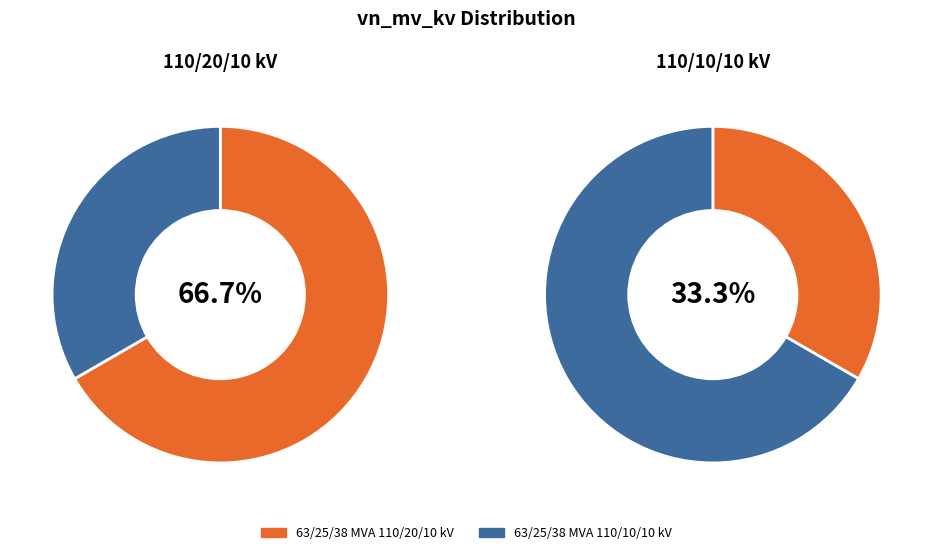

The 63/25/38 MVA 110/20/10 kV slice represents 54% of the pie. True or false?

False